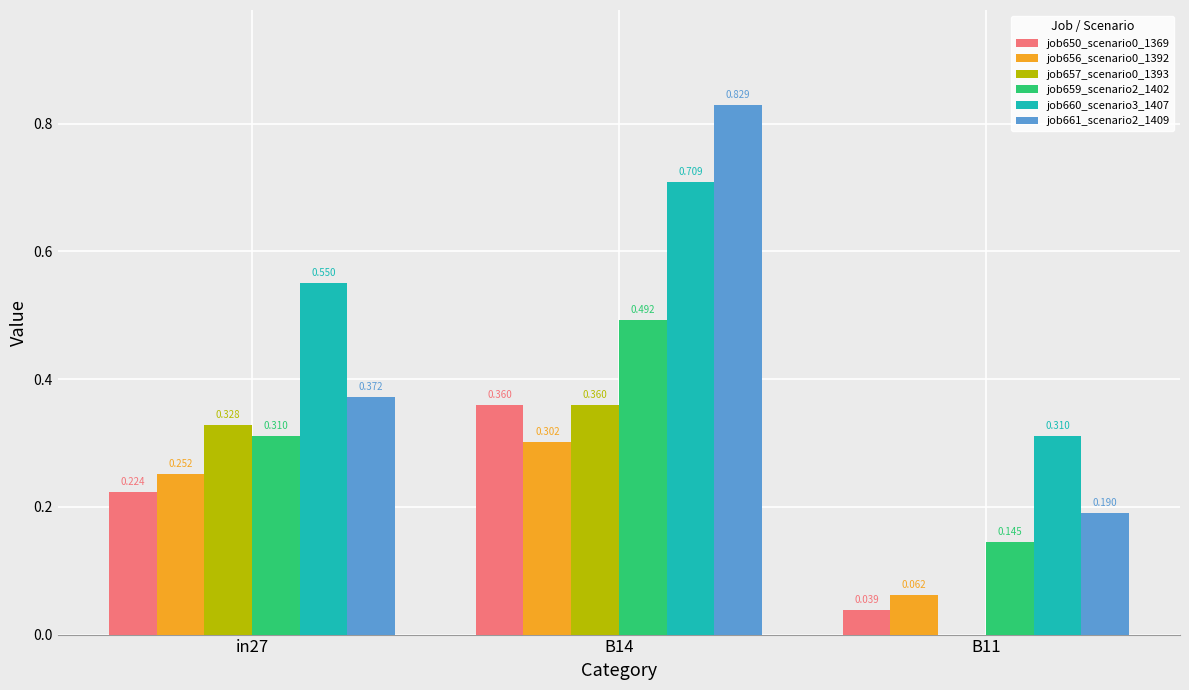

Is the value of job661_scenario2_1409 at B11 greater than the value of job659_scenario2_1402 at in27?

No